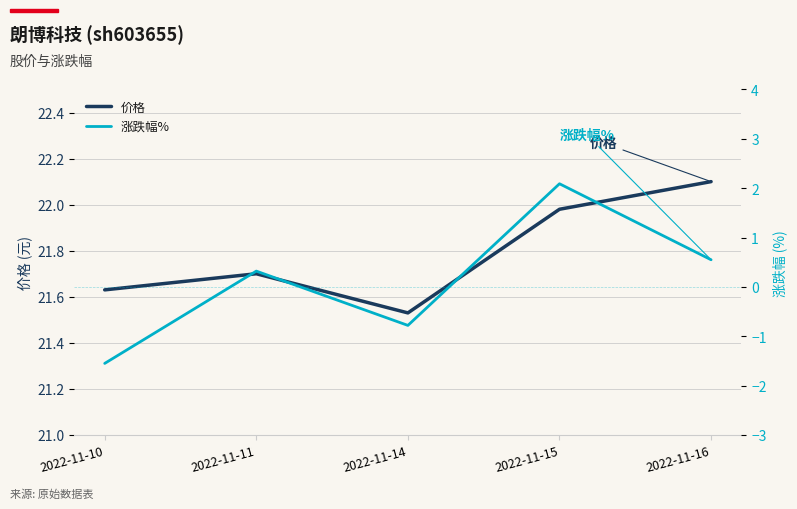

Which series has the largest total across all categories?

价格